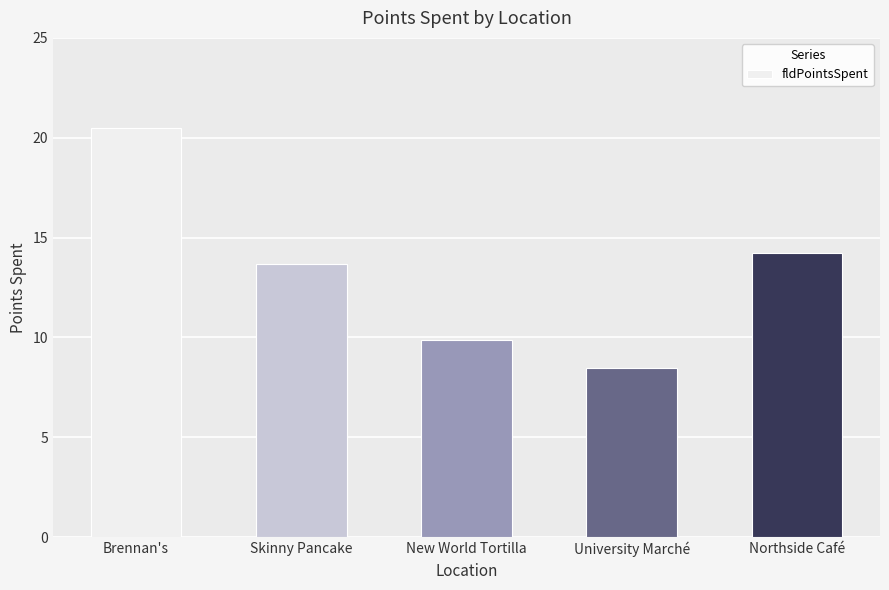

Is it true that the value at Brennan's is 5.3?

False